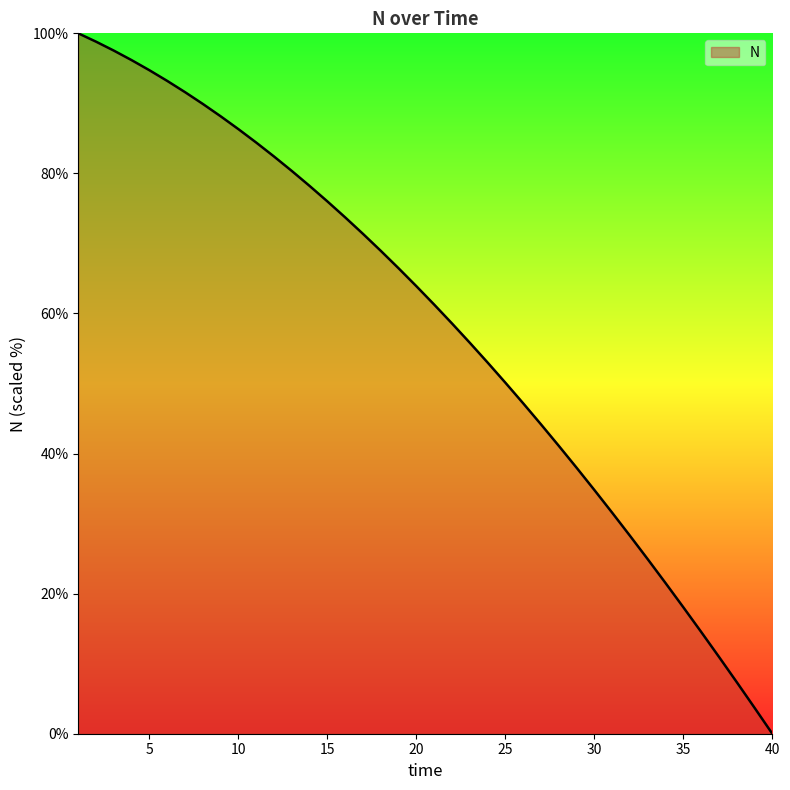

How many distinct data groups are displayed?

1